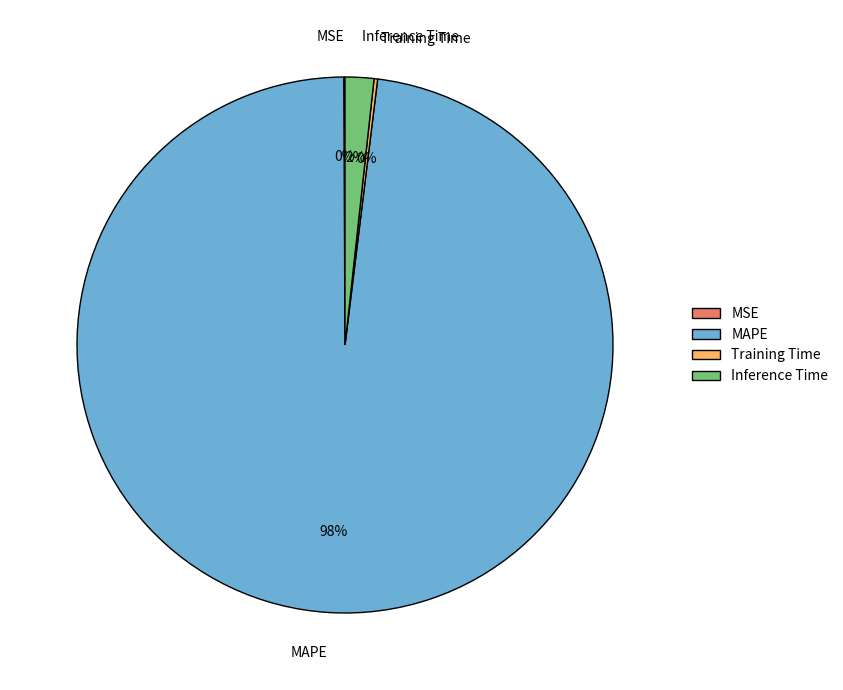

Which slice is the largest?

MAPE